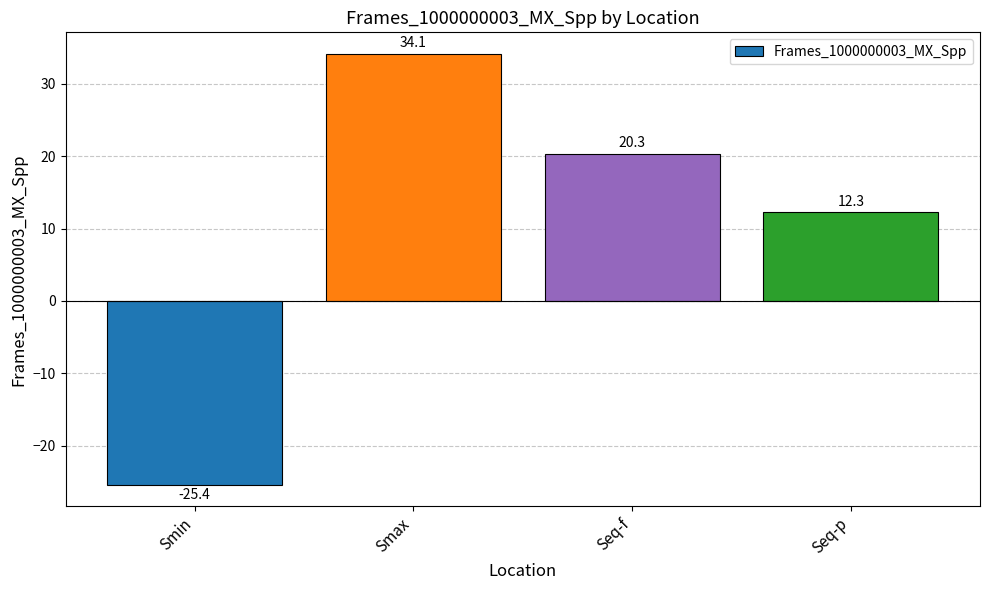

What is the difference between the values at Smax and Seq-f?

13.8